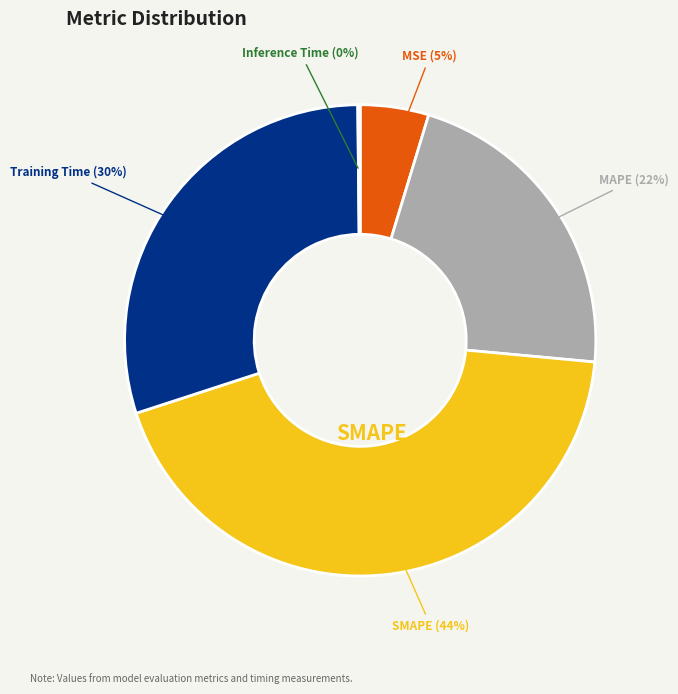

How much of the chart is everything except SMAPE?

56.5%